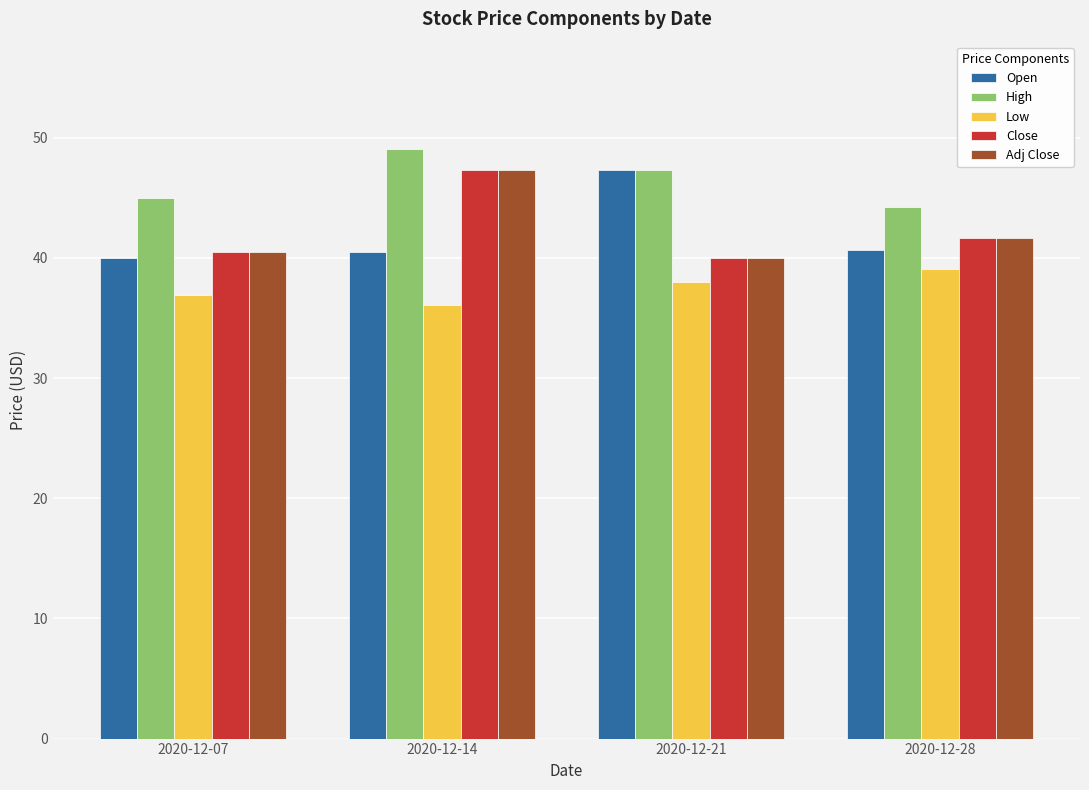

At which category does the chart reach its peak across all series?

2020-12-14